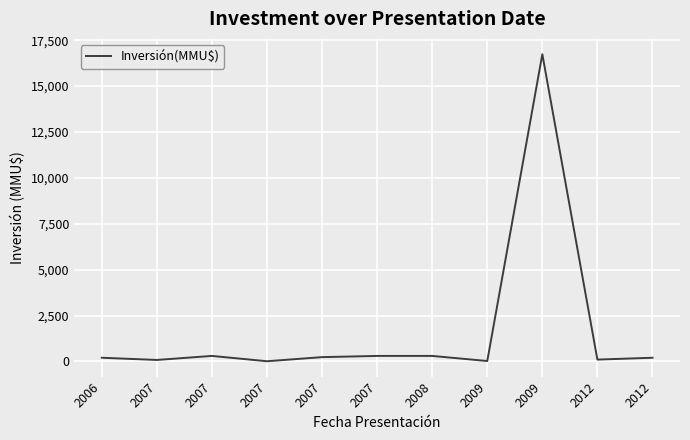

What is the change in value from 2009 to 2012?

-16536